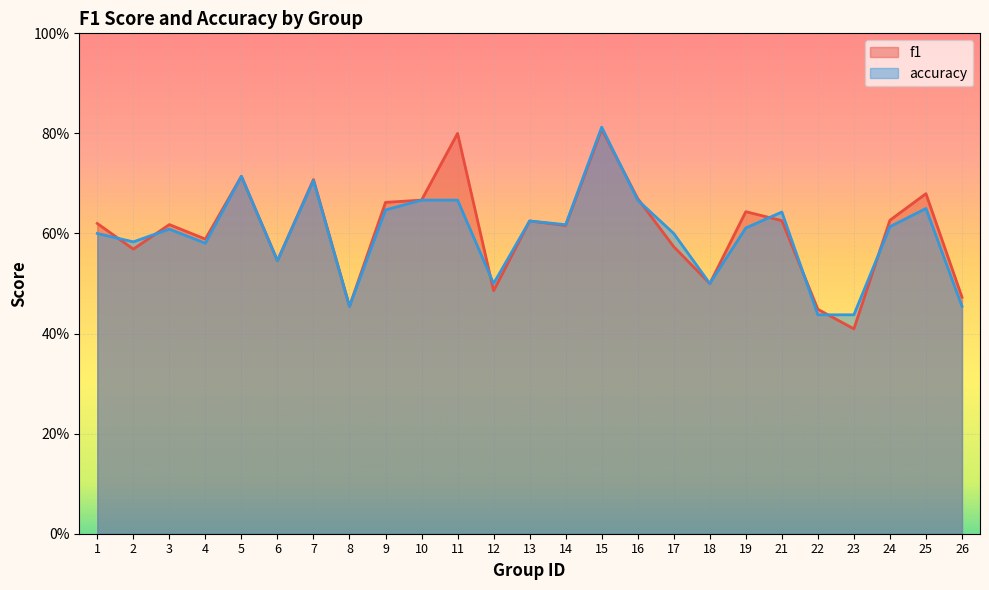

At which category does f1 reach its first local peak?

3